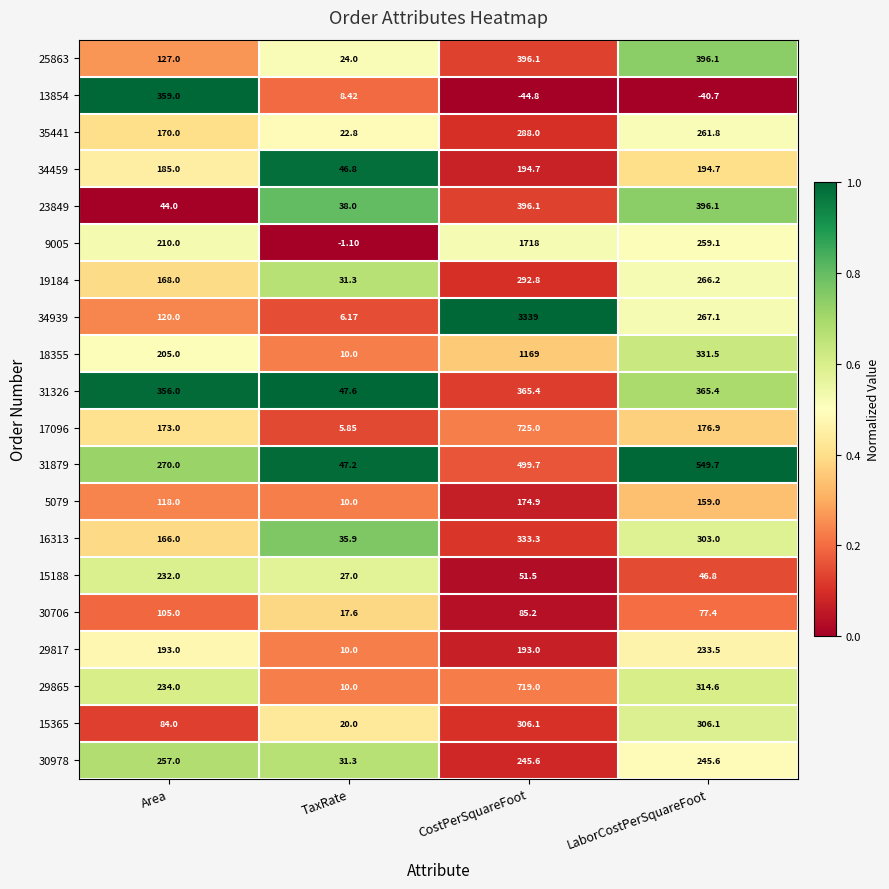

How many categories are shown in the chart?

4